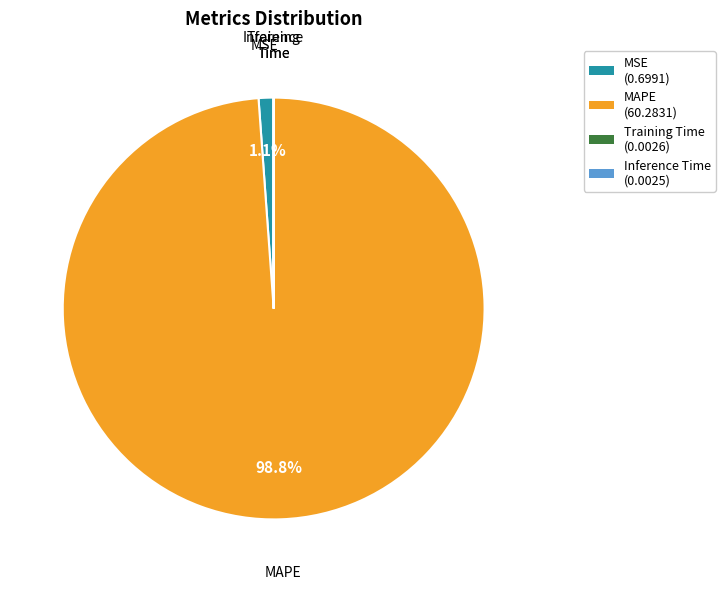

To the nearest percent, what portion does MSE represent?

1%